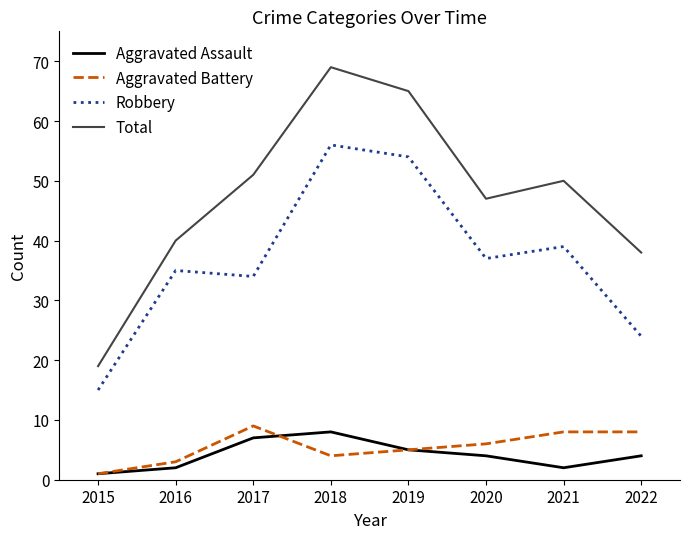

At which label does Total reach its peak?

2018